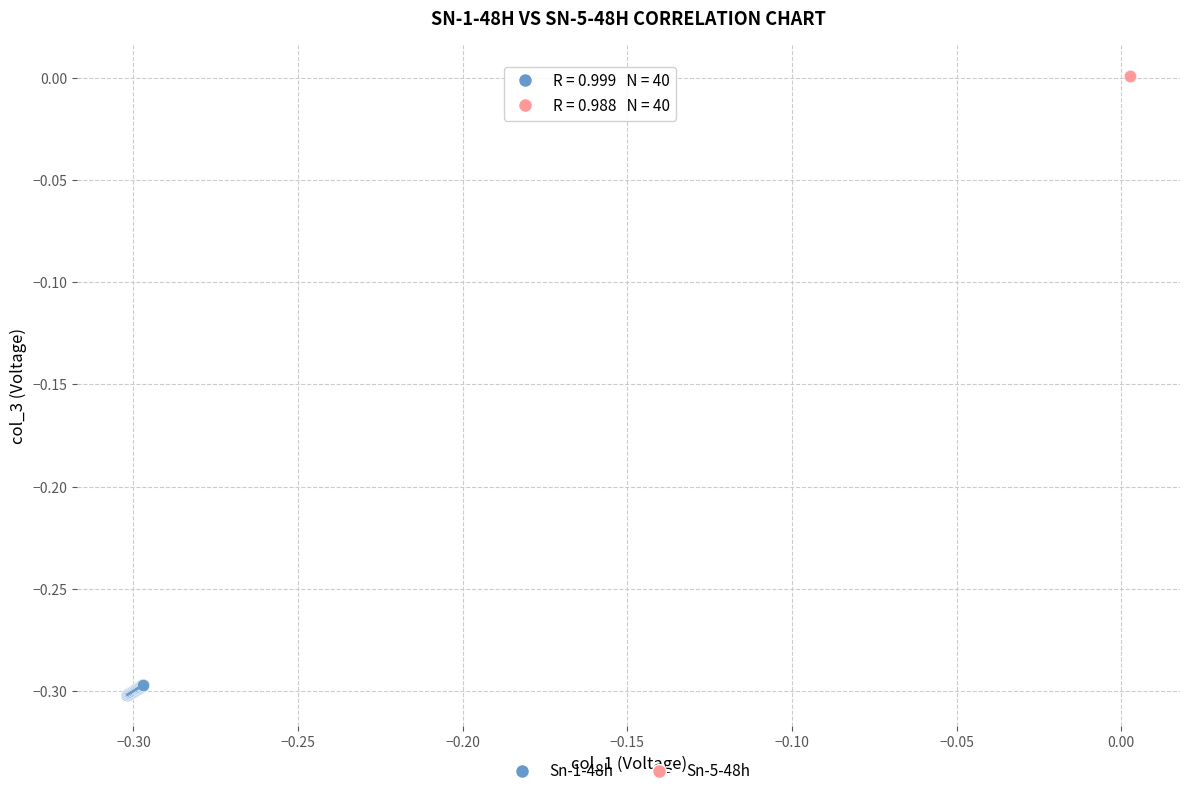

Which series contains the lowest Y value?

Sn-1-48h